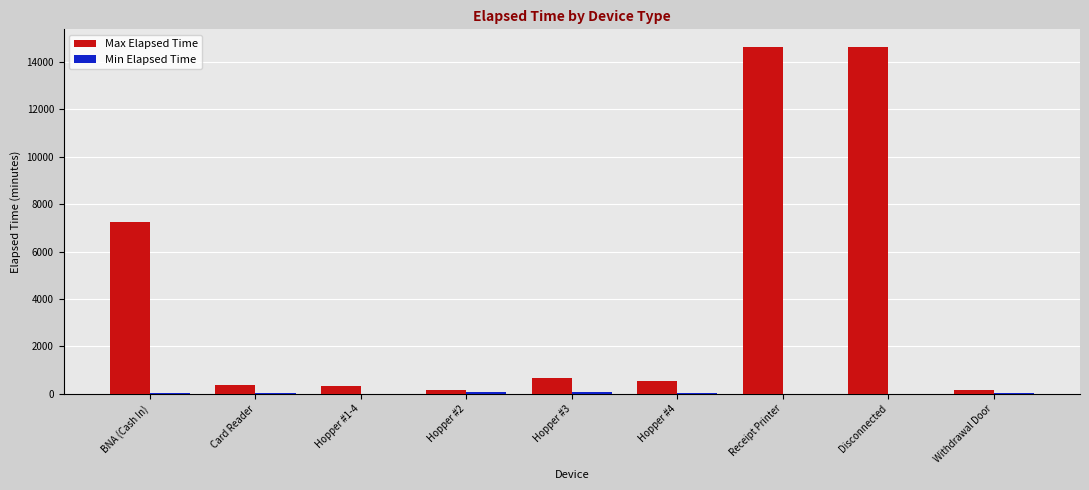

Which series has the largest total across all categories?

Max Elapsed Time